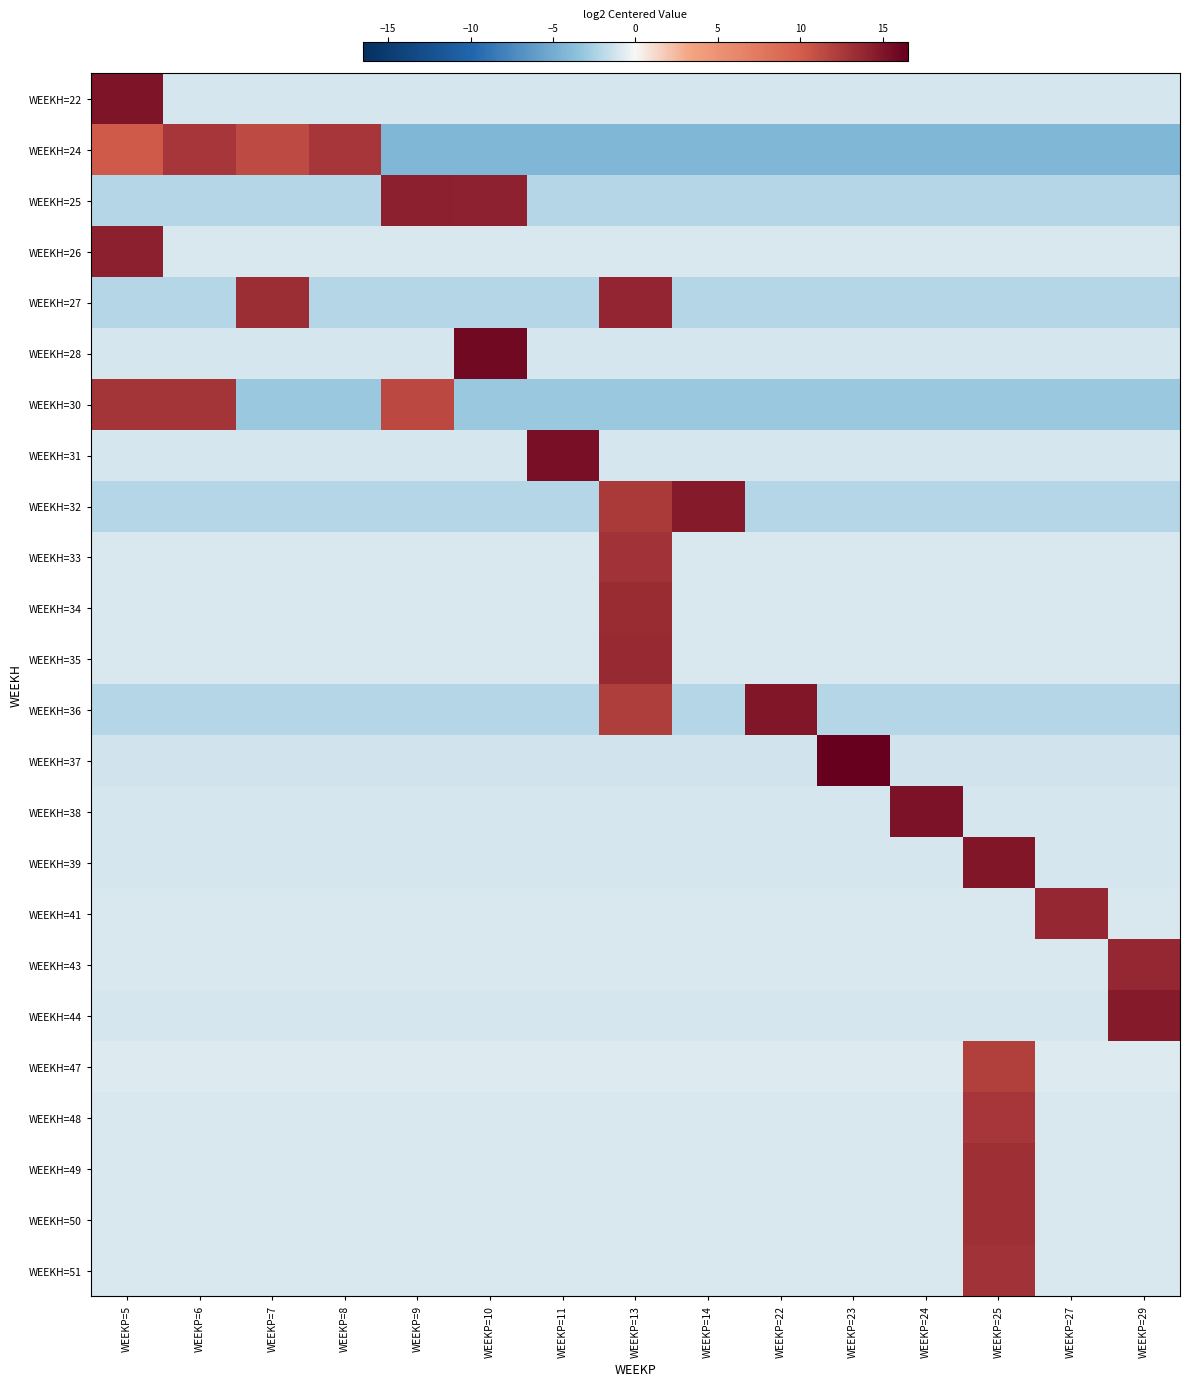

What is the spread (max minus min) of values at WEEKP=6?

15.1